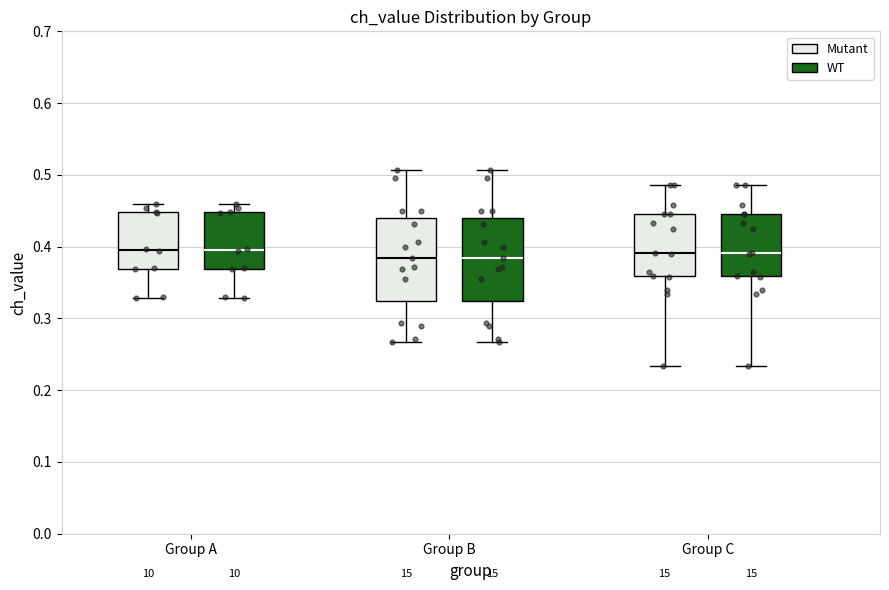

Where does the median line of the box for Group A (Mutant) sit on the y-axis? The values are not printed on the chart, so give them approximately, as read against the axis.

0.40